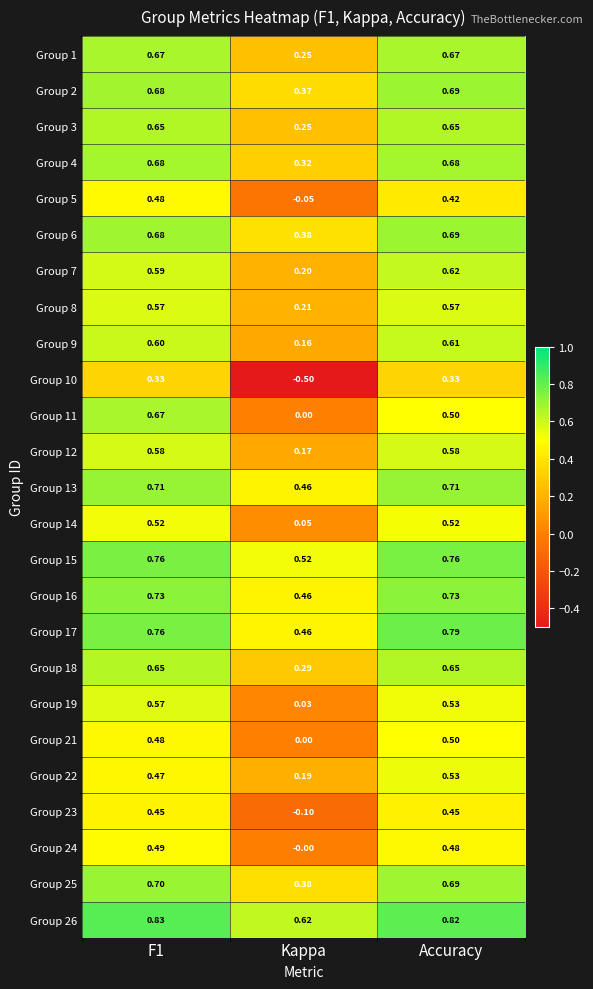

Where is Group 3 nearest to the value 0?

Kappa